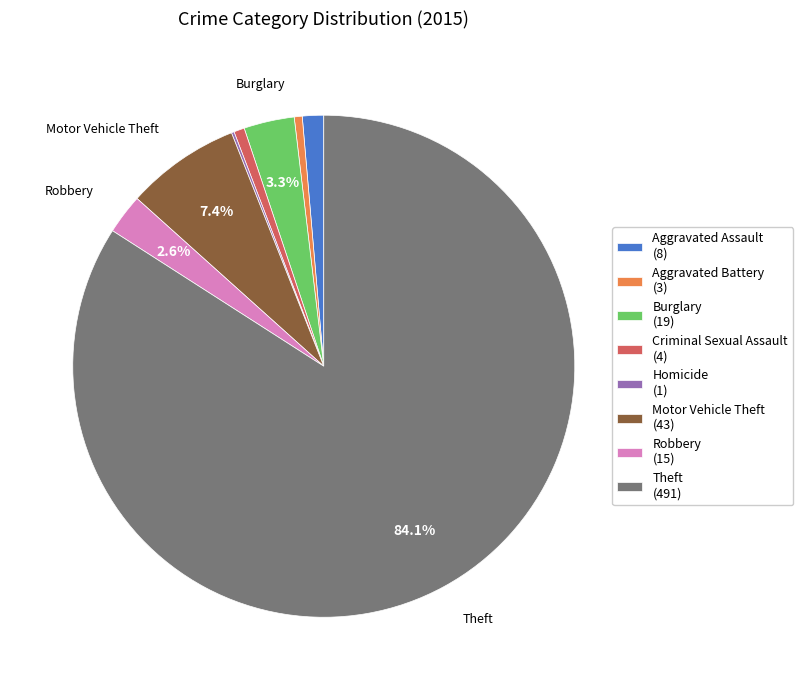

To the nearest percent, what is the average slice percentage?

12%